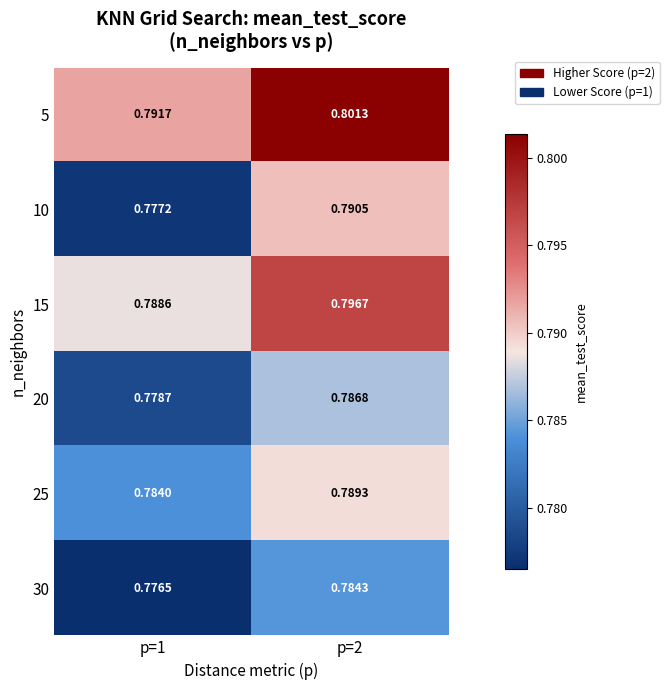

Which series has the widest spread of values?

10